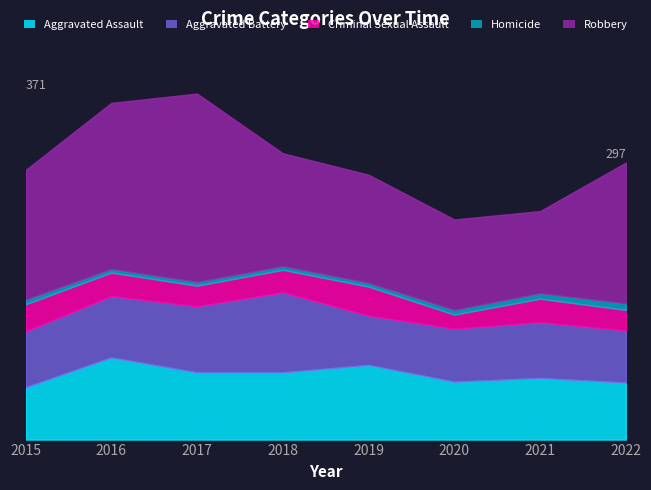

True or false: Homicide and Criminal Sexual Assault intersect in this chart.

False